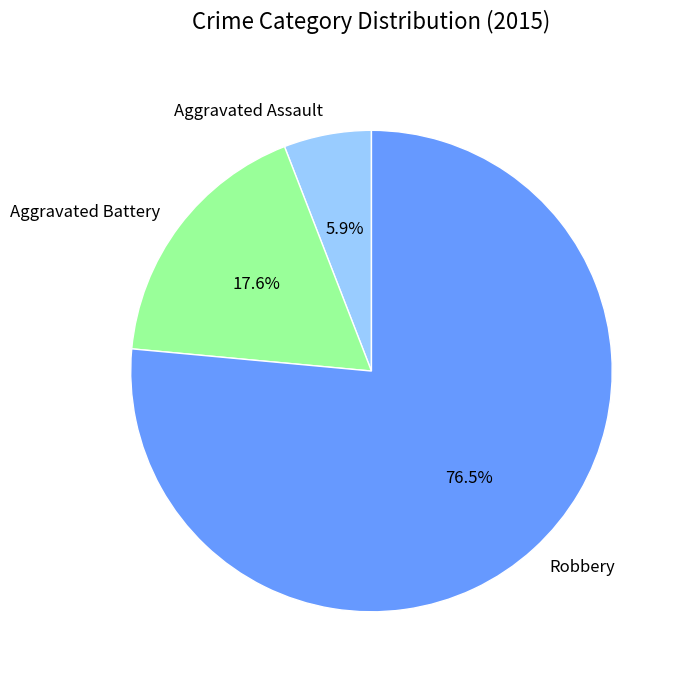

Does any single category account for the majority?

Yes